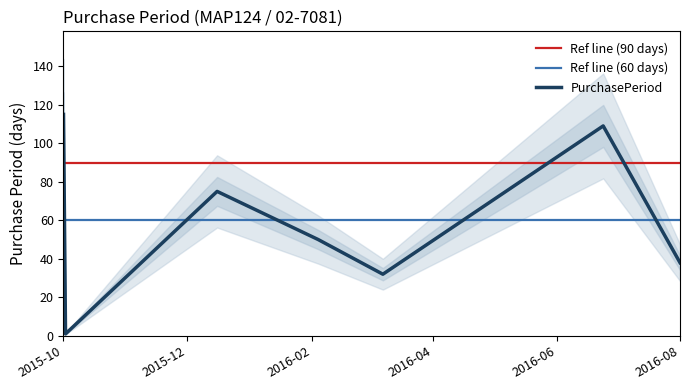

What position from the right is 2016-02-04?

4